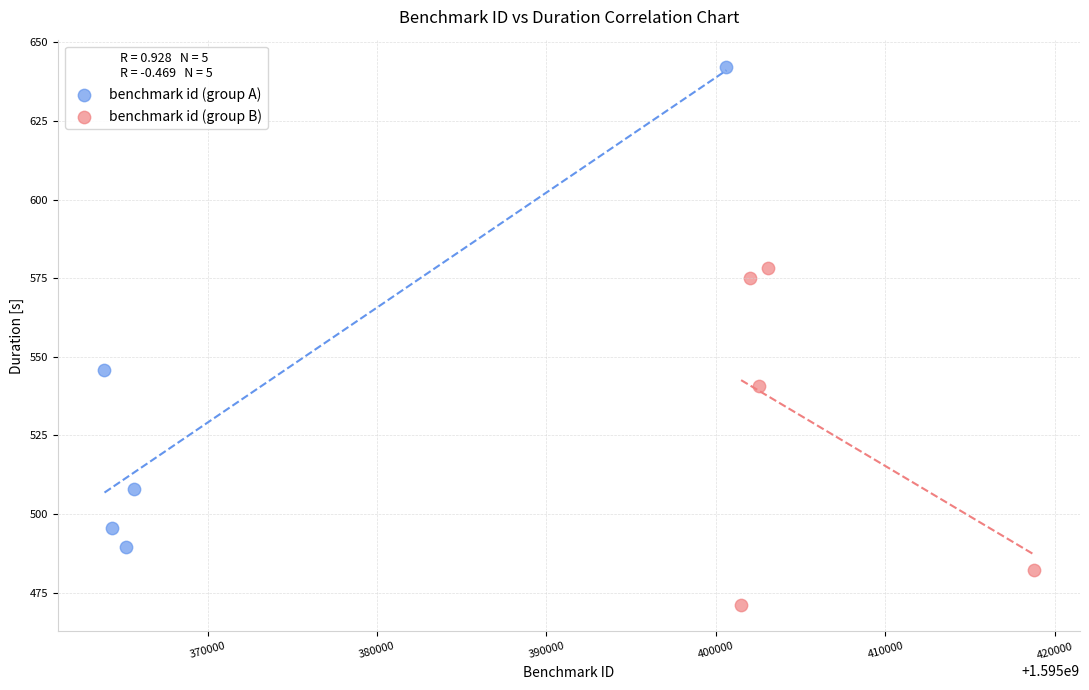

Which series reaches the minimum Y coordinate?

benchmark id (group B)